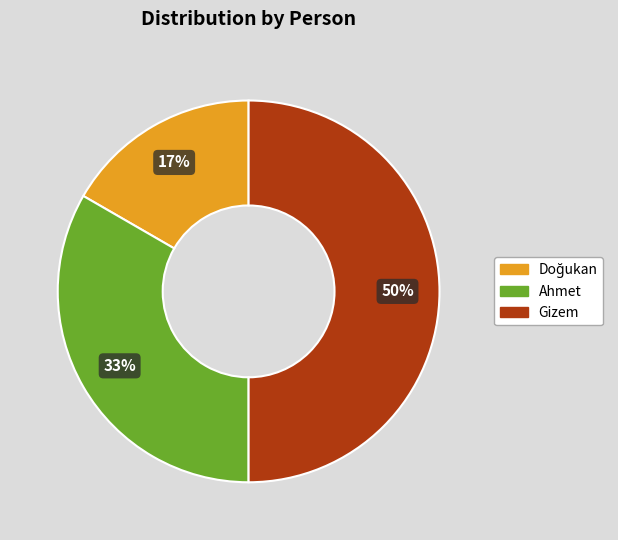

Which category has the biggest portion of the pie?

Gizem